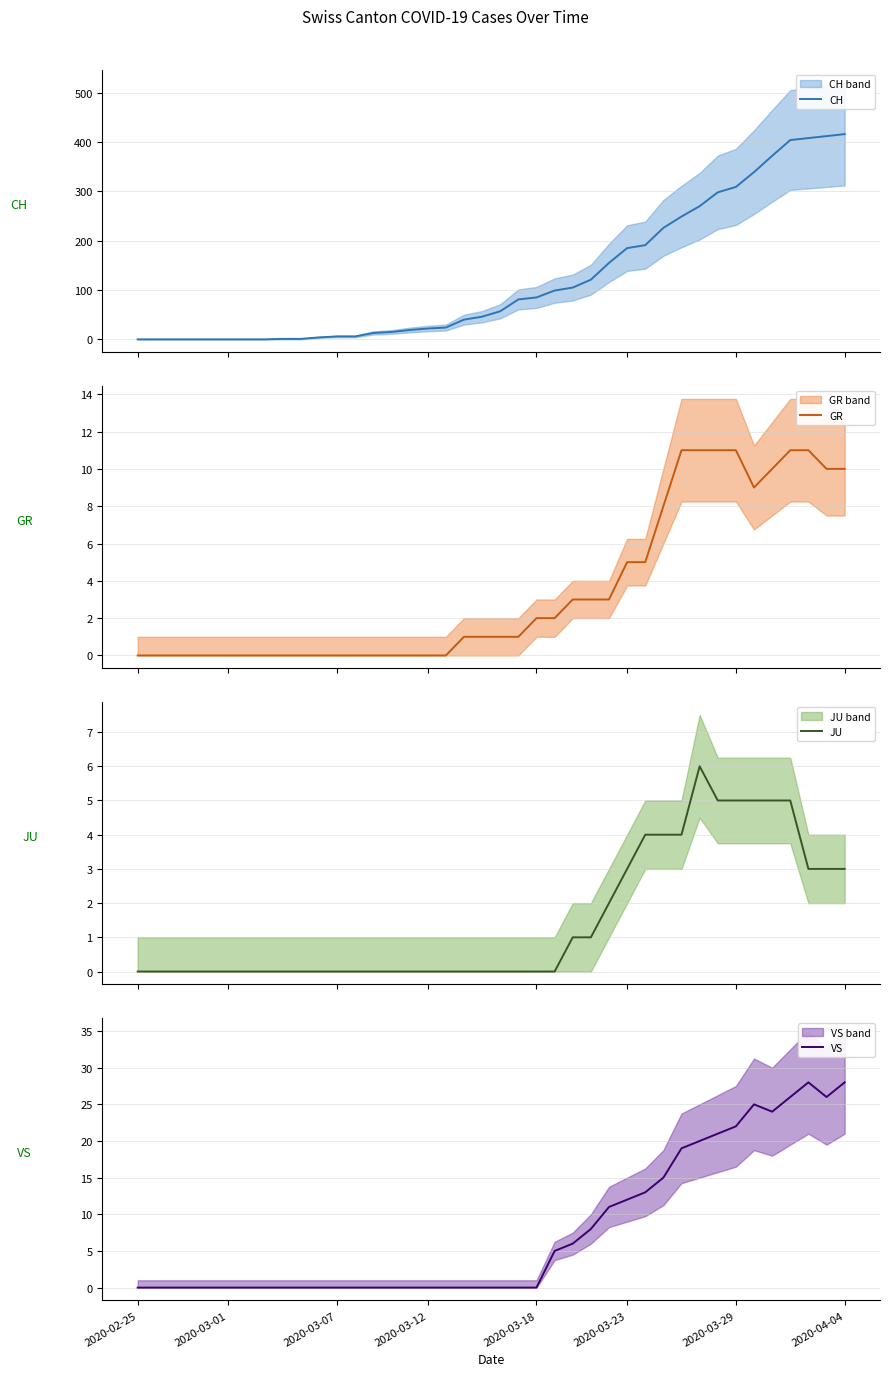

The VS series shows 12 at 2020-03-23. True or false?

True